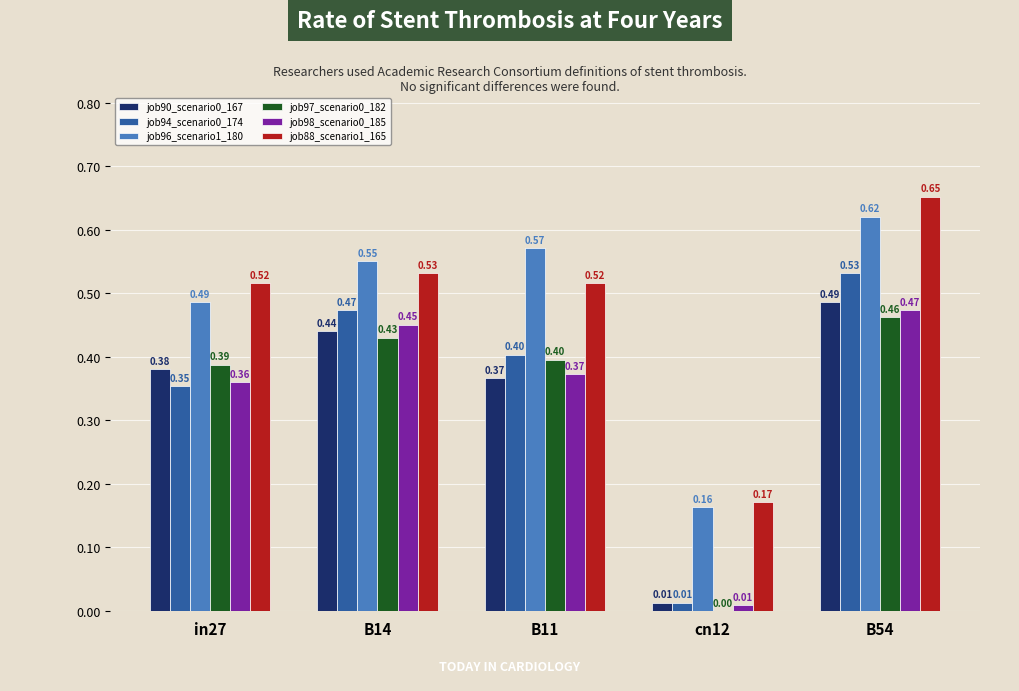

At which category is the sum across all series the highest?

B54